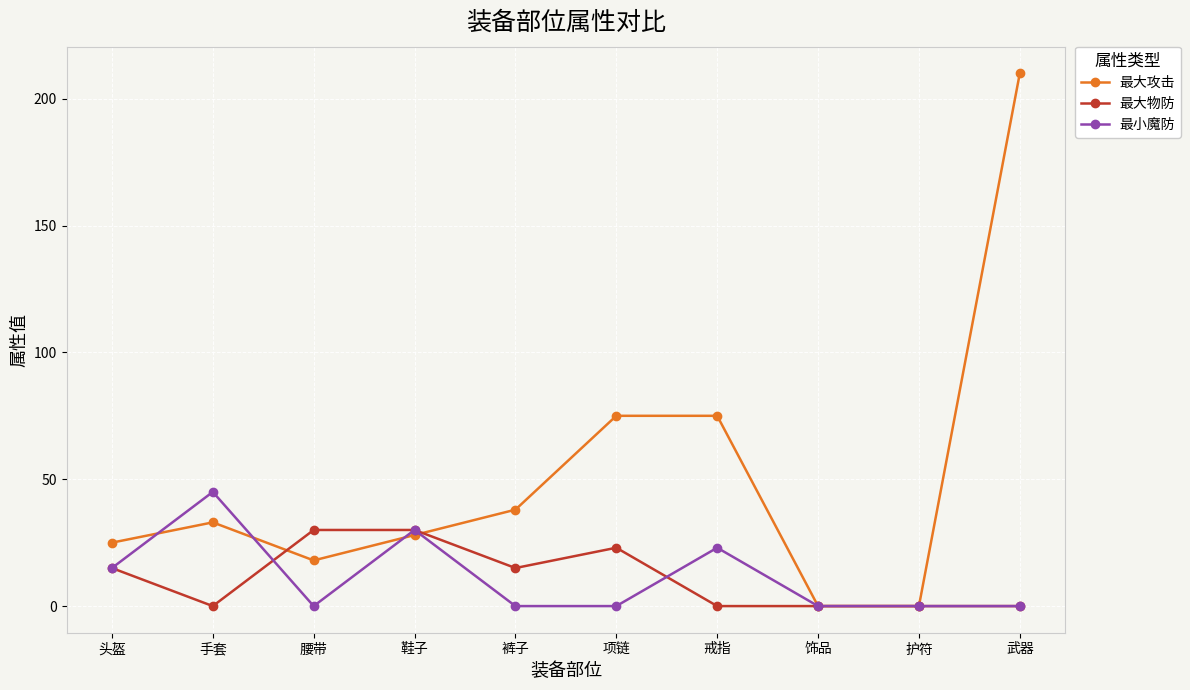

True or false: 最小魔防 has a value of 0 at 护符.

True